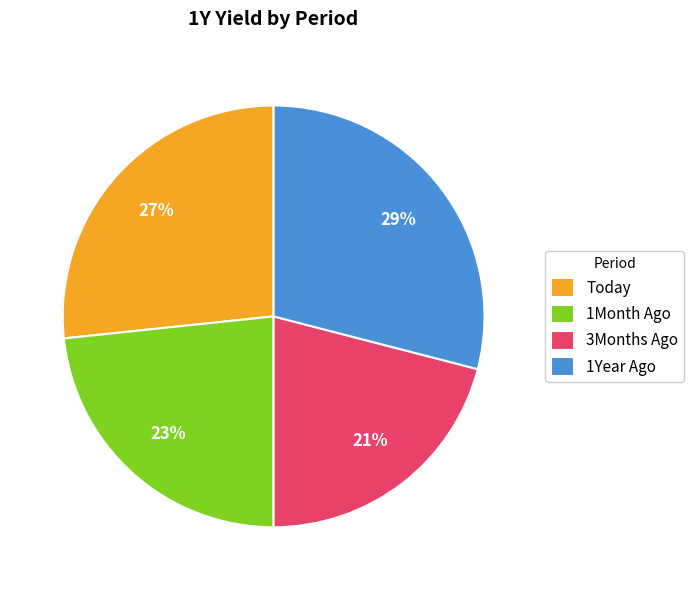

True or false: 3Months Ago accounts for 12% of the total.

False